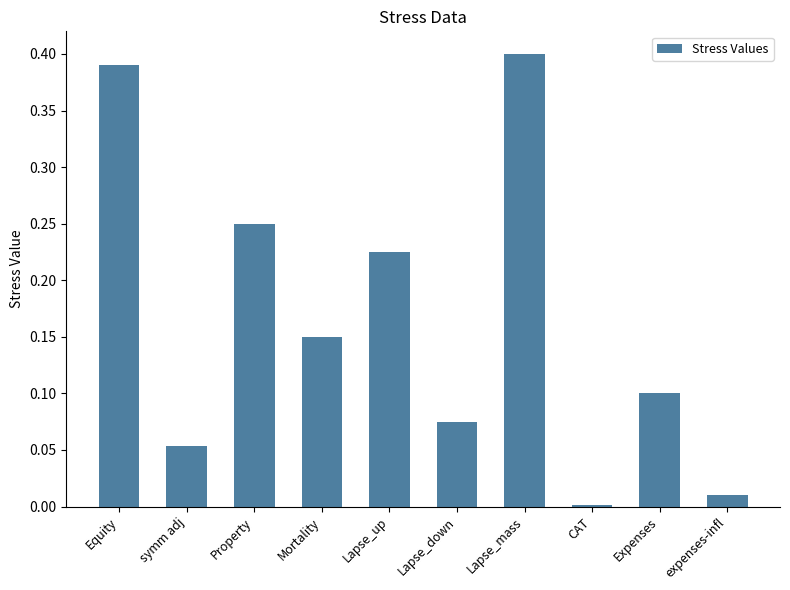

What is the sum of all values?

1.7